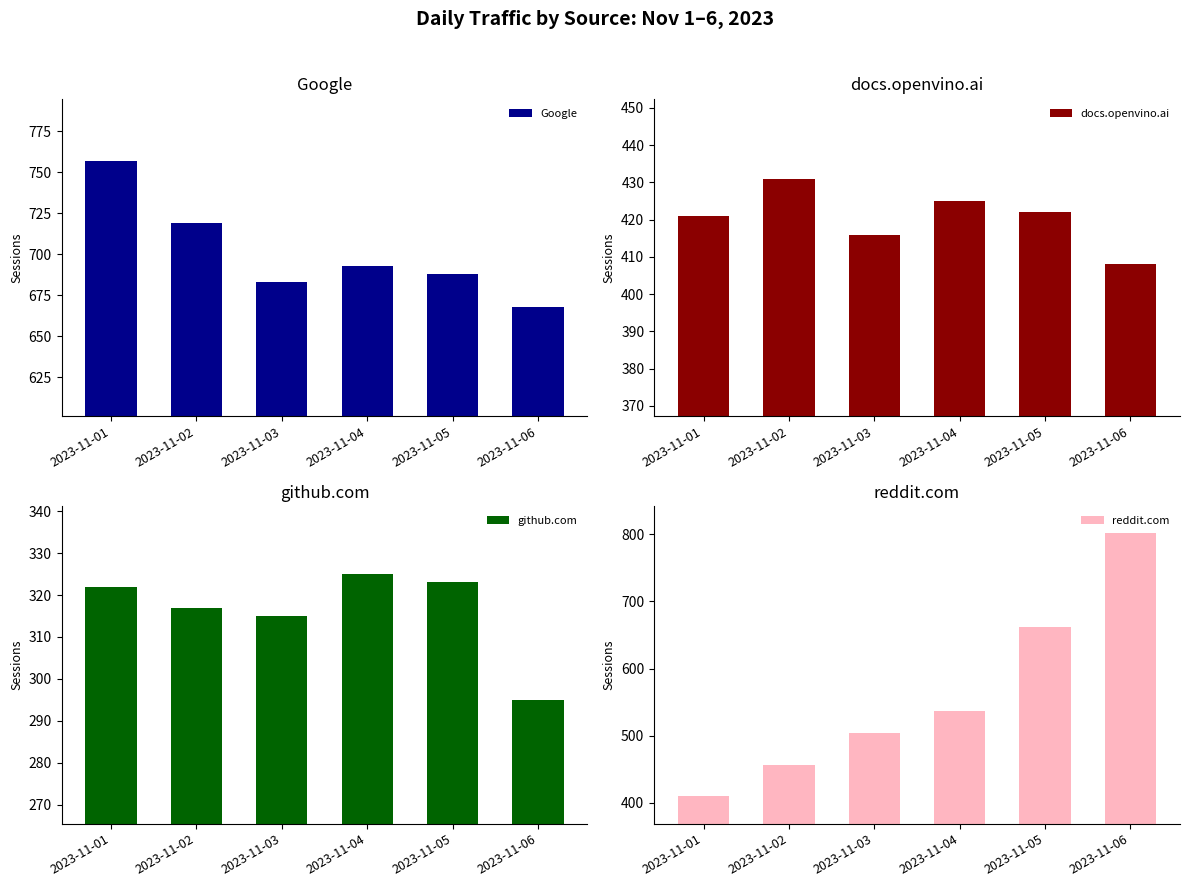

At which label is docs.openvino.ai closest to 419?

2023-11-01